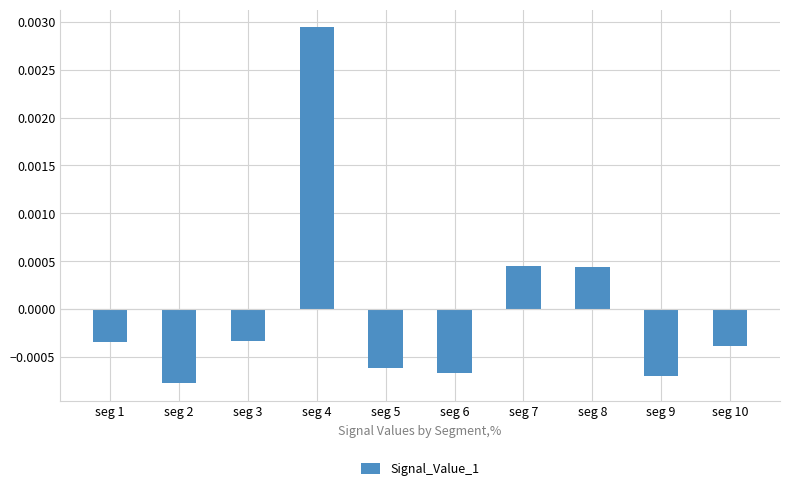

Where does the data first go above 0?

seg 4